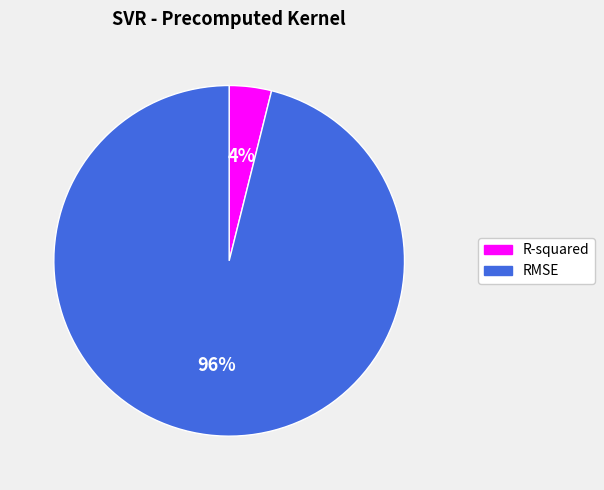

To the nearest percent, what is the difference between the largest and smallest slice percentages?

92%